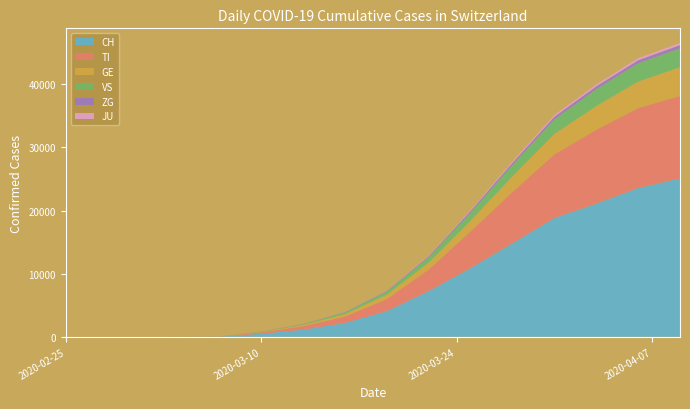

Reading left to right, transcribe all the data shown in this chart.

CH: 2020-02-25=0	2020-02-26=0	2020-02-27=0	2020-02-28=0	2020-02-29=0	2020-03-01=0	2020-03-02=0	2020-03-03=0	2020-03-07=27	2020-03-10=491	2020-03-13=1139	2020-03-16=2200	2020-03-19=4075	2020-03-22=7245	2020-03-25=10897	2020-03-28=14829	2020-03-31=18827	2020-04-03=21100	2020-04-06=23574	2020-04-09=25107
TI: 2020-02-25=0	2020-02-26=0	2020-02-27=0	2020-02-28=0	2020-02-29=0	2020-03-01=0	2020-03-02=0	2020-03-03=0	2020-03-07=16	2020-03-10=210	2020-03-13=537	2020-03-16=1000	2020-03-19=1900	2020-03-22=3400	2020-03-25=5800	2020-03-28=8112	2020-03-31=10067	2020-04-03=11688	2020-04-06=12653	2020-04-09=13040
GE: 2020-02-25=0	2020-02-26=0	2020-02-27=0	2020-02-28=0	2020-02-29=0	2020-03-01=0	2020-03-02=0	2020-03-03=0	2020-03-07=4	2020-03-10=85	2020-03-13=200	2020-03-16=400	2020-03-19=710	2020-03-22=1130	2020-03-25=1710	2020-03-28=2495	2020-03-31=3244	2020-04-03=3768	2020-04-06=4207	2020-04-09=4566
VS: 2020-02-25=0	2020-02-26=0	2020-02-27=0	2020-02-28=0	2020-02-29=0	2020-03-01=0	2020-03-02=0	2020-03-03=0	2020-03-07=2	2020-03-10=50	2020-03-13=130	2020-03-16=280	2020-03-19=500	2020-03-22=850	2020-03-25=1290	2020-03-28=1796	2020-03-31=2310	2020-04-03=2669	2020-04-06=2891	2020-04-09=2985
ZG: 2020-02-25=0	2020-02-26=0	2020-02-27=0	2020-02-28=0	2020-02-29=0	2020-03-01=0	2020-03-02=0	2020-03-03=0	2020-03-07=1	2020-03-10=10	2020-03-13=22	2020-03-16=50	2020-03-19=95	2020-03-22=166	2020-03-25=258	2020-03-28=341	2020-03-31=413	2020-04-03=461	2020-04-06=496	2020-04-09=514
JU: 2020-02-25=0	2020-02-26=0	2020-02-27=0	2020-02-28=0	2020-02-29=0	2020-03-01=0	2020-03-02=0	2020-03-03=0	2020-03-07=0	2020-03-10=5	2020-03-13=14	2020-03-16=30	2020-03-19=58	2020-03-22=102	2020-03-25=160	2020-03-28=215	2020-03-31=265	2020-04-03=295	2020-04-06=320	2020-04-09=333